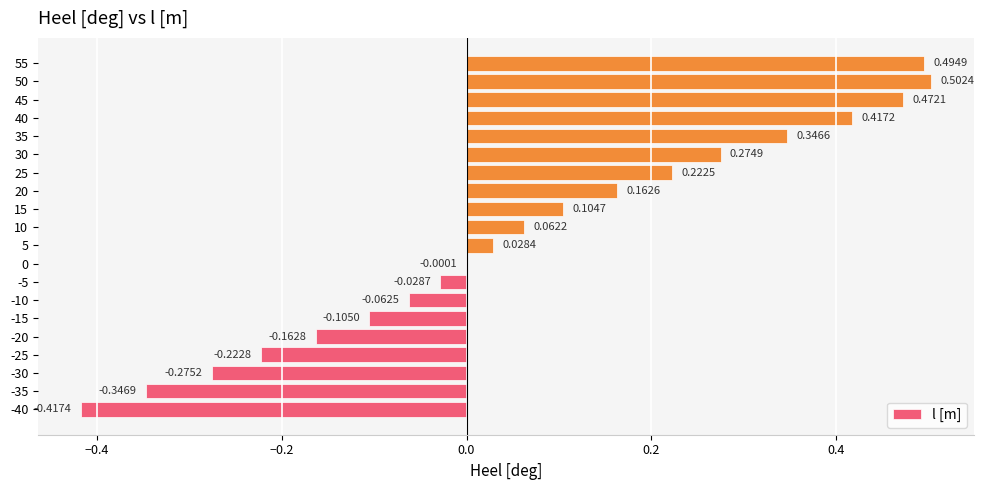

How many distinct data groups are displayed?

1